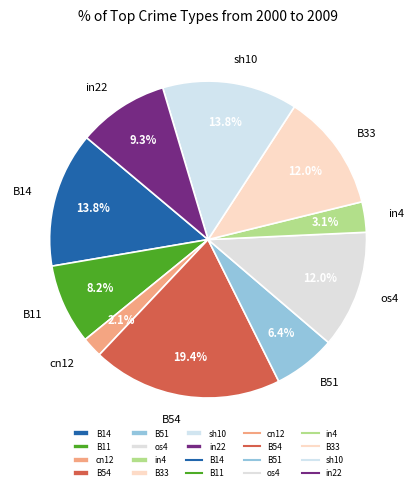

Between sh10 and in4, which is larger?

sh10